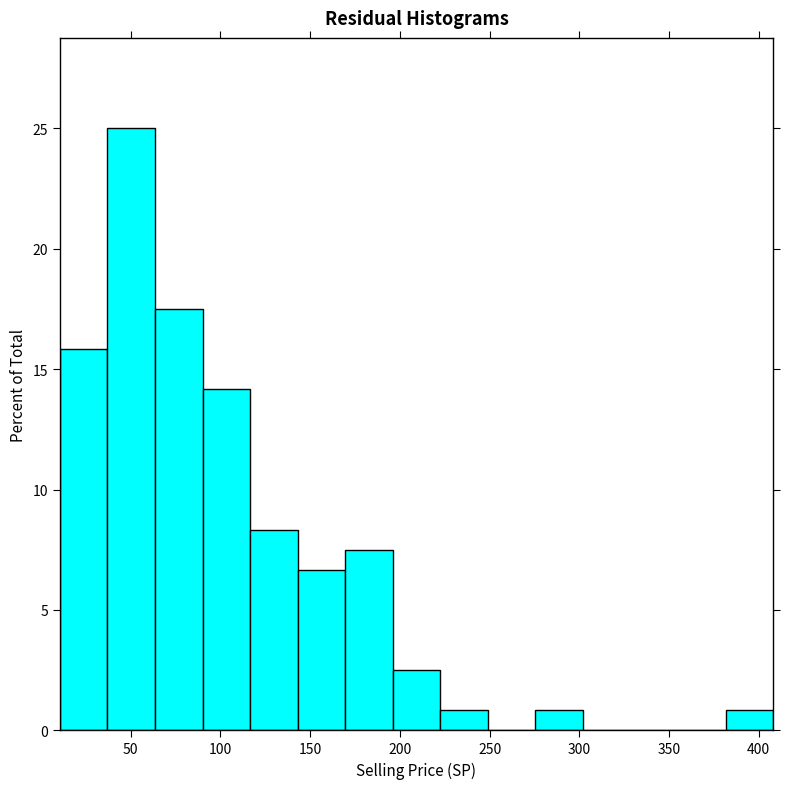

Reading left to right, list every bar in this chart as the range it spans on the x-axis followed by its height. Neither the bar edges nor the heights are printed on the chart, so give them approximately, as read against the axes.

10.5 to 37.0: 16.0
37.0 to 63.5: 25.0
63.5 to 90.0: 17.5
90.0 to 116.5: 14.0
116.5 to 143.0: 8.5
143.0 to 169.5: 6.5
169.5 to 196.0: 7.5
196.0 to 222.5: 2.5
222.5 to 249.0: 1.0
249.0 to 275.5: 0
275.5 to 302.0: 1.0
302.0 to 328.5: 0
328.5 to 355.0: 0
355.0 to 381.5: 0
381.5 to 408.0: 1.0